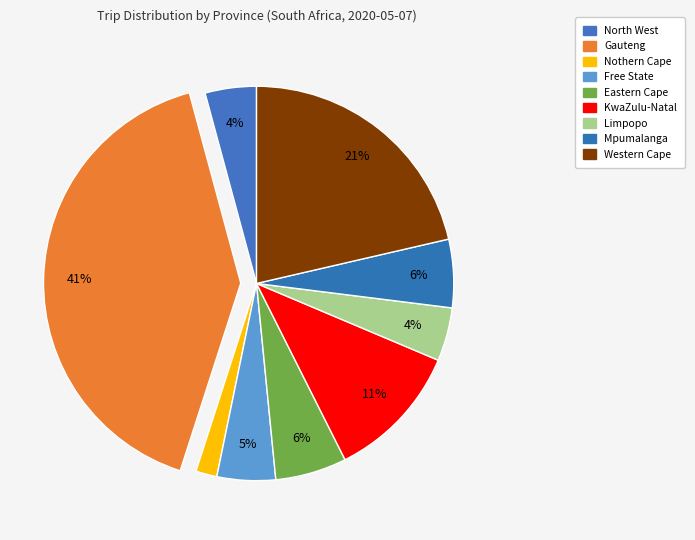

Does KwaZulu-Natal represent more than half of the total?

No